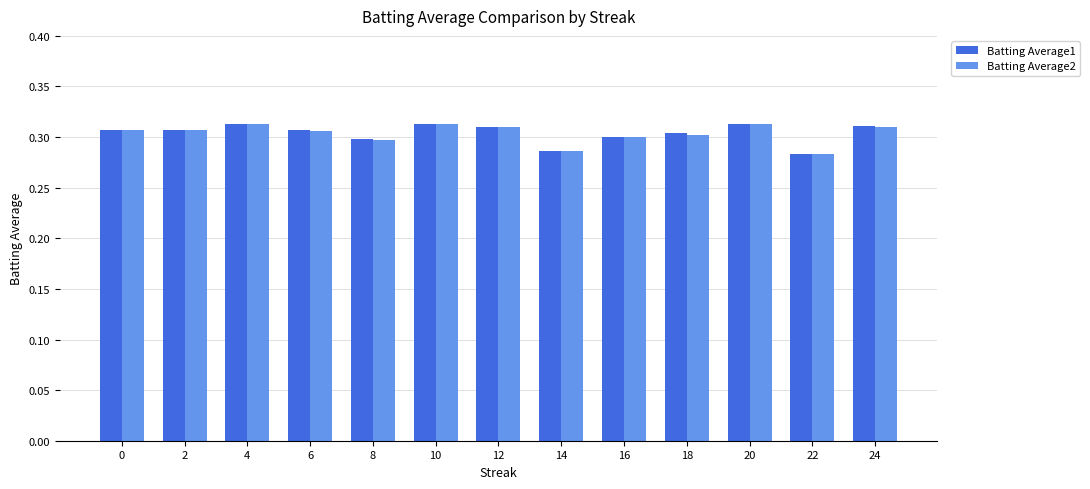

True or false: Batting Average1 has a value of 0.3 at 6.

True